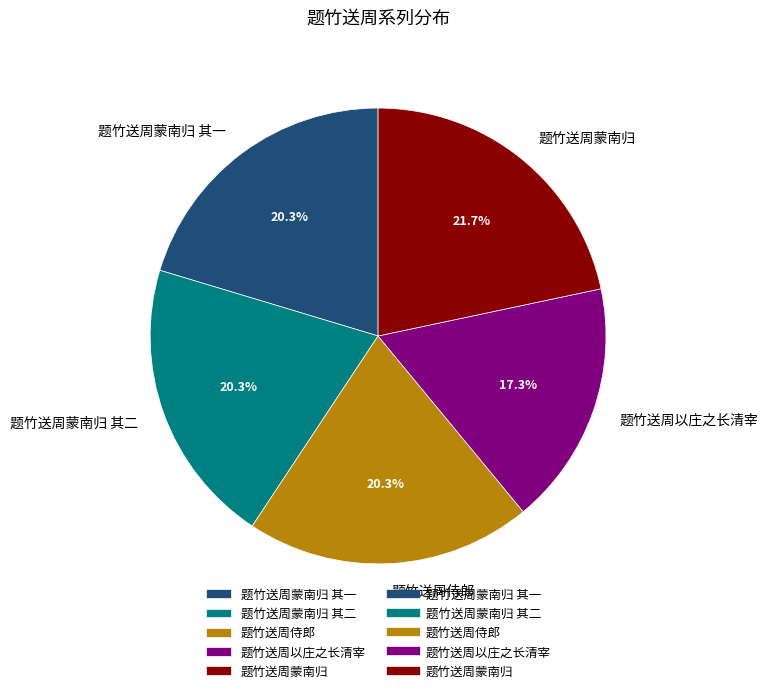

To the nearest percent, what is the combined percentage of 题竹送周以庄之长清宰 and 题竹送周蒙南归?

39%